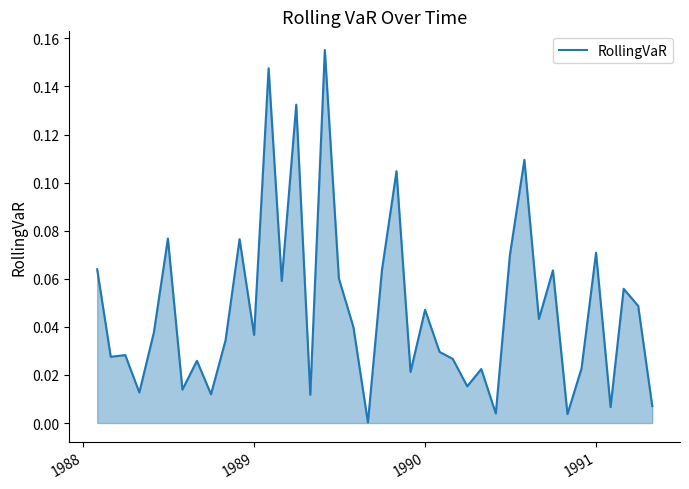

How many series are shown in this chart?

1